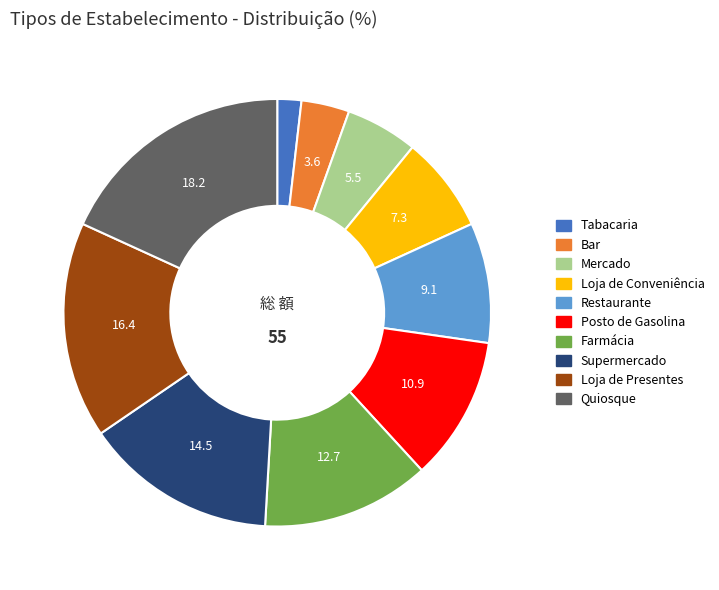

Is there a majority slice in this chart?

No